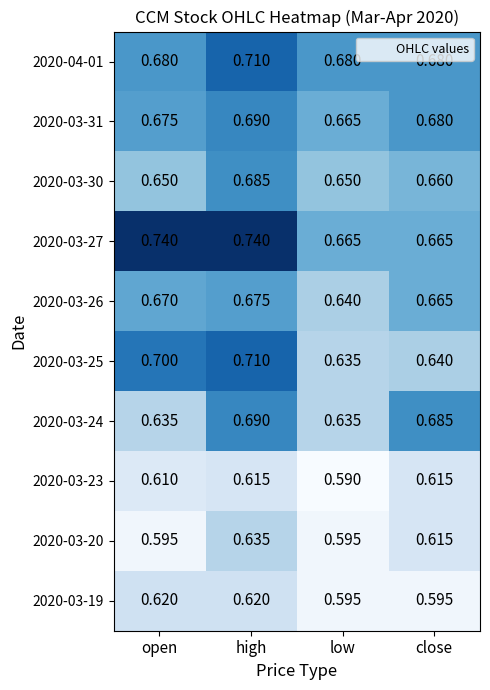

At how many categories does at least one series exceed 0?

4